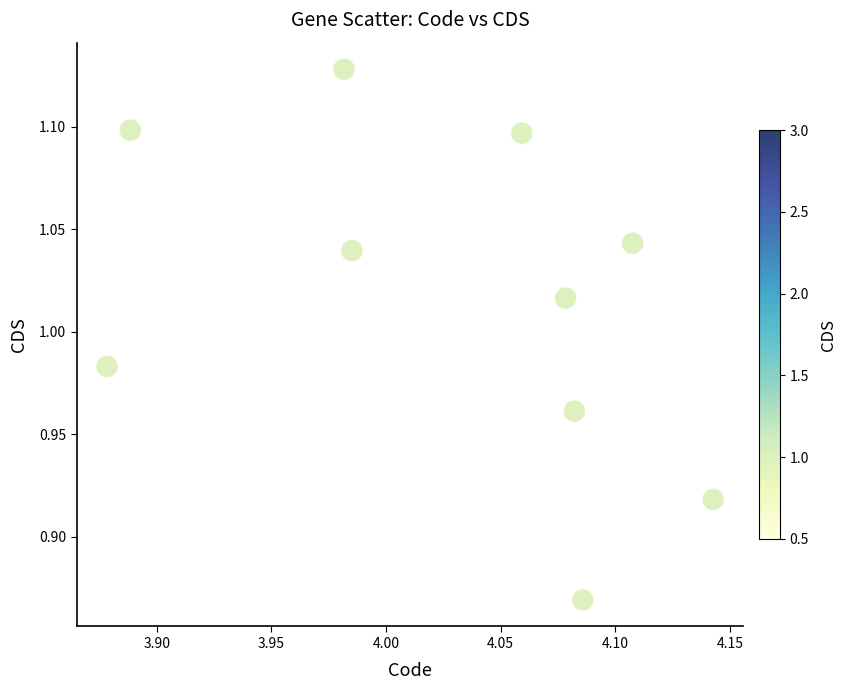

What is the average X value?

4.0